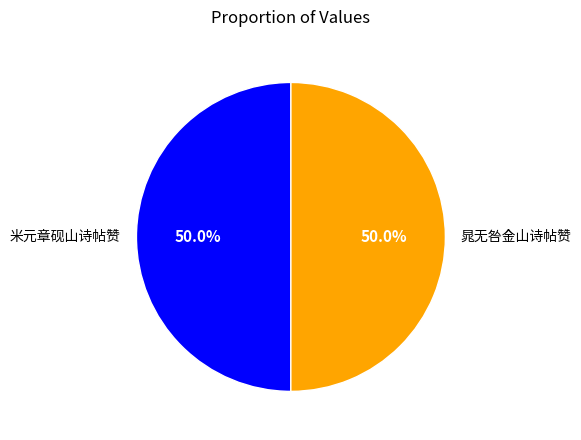

To the nearest percent, what portion does 米元章砚山诗帖赞 represent?

50%